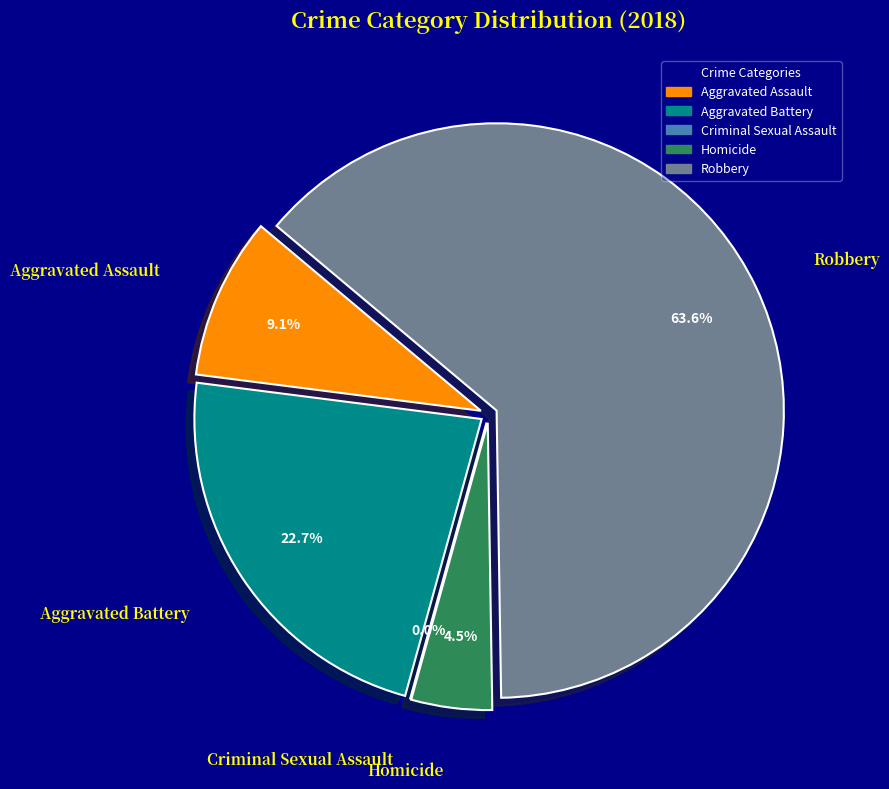

Does Robbery account for over 50% of the chart?

Yes